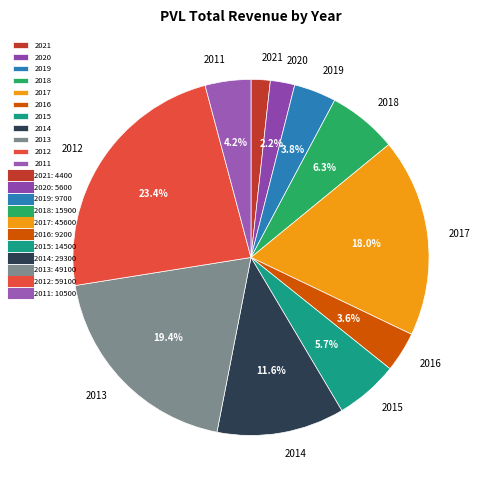

To the nearest percent, what is the average slice percentage?

9%